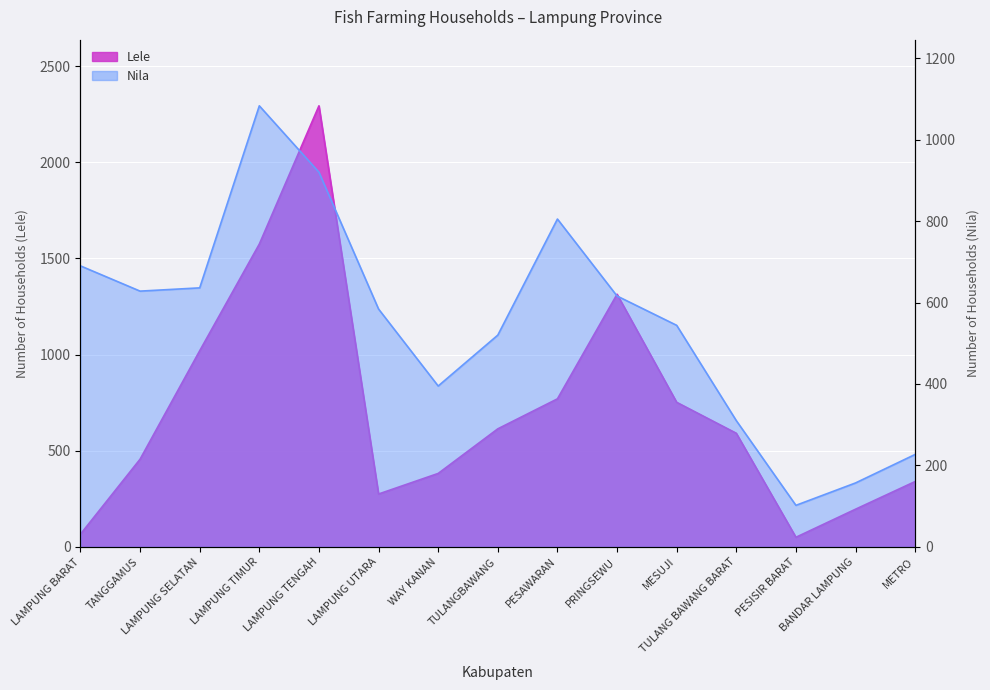

Which category has the highest value in the Lele series?

LAMPUNG TENGAH